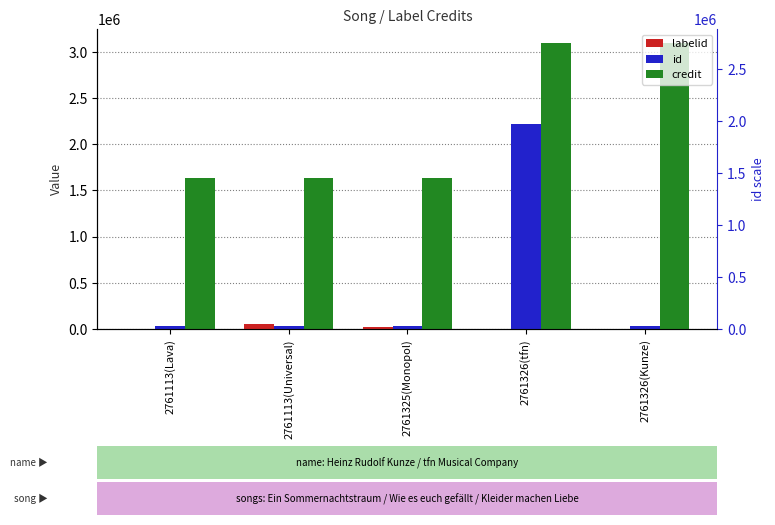

The value of id at 2761113(Universal) is 35313. True or false?

True